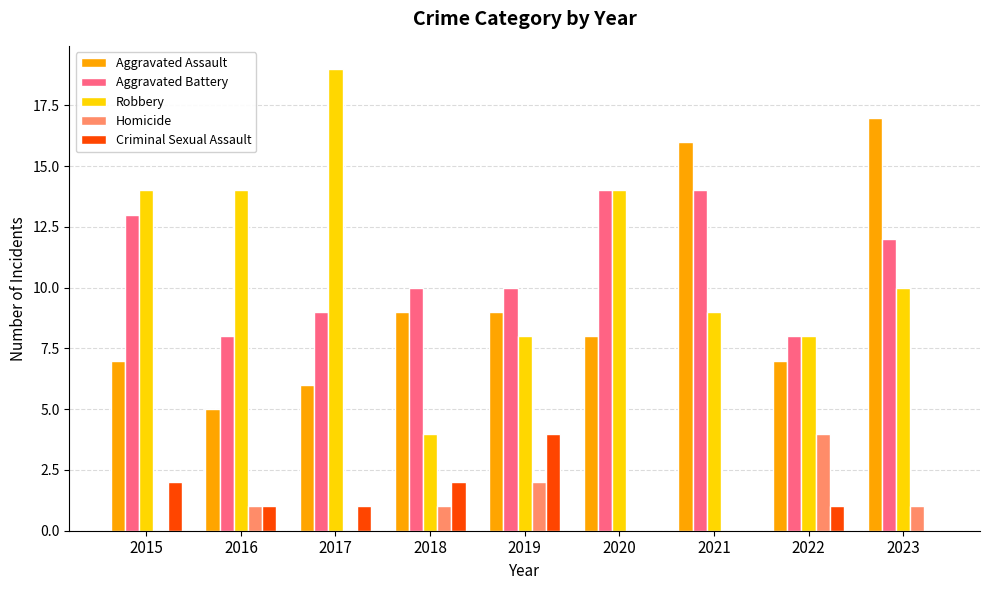

What is the difference between the Robbery values at 2021 and 2016?

5